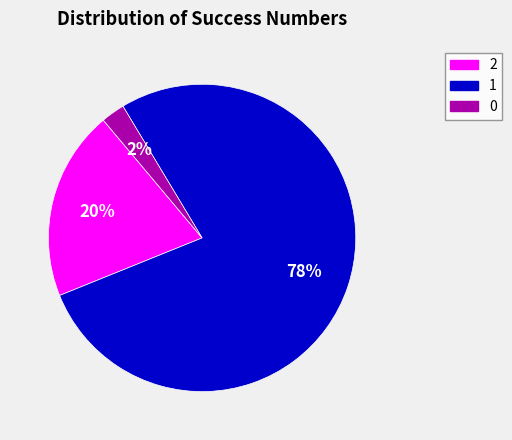

Which has a higher value, 2 or 0?

2